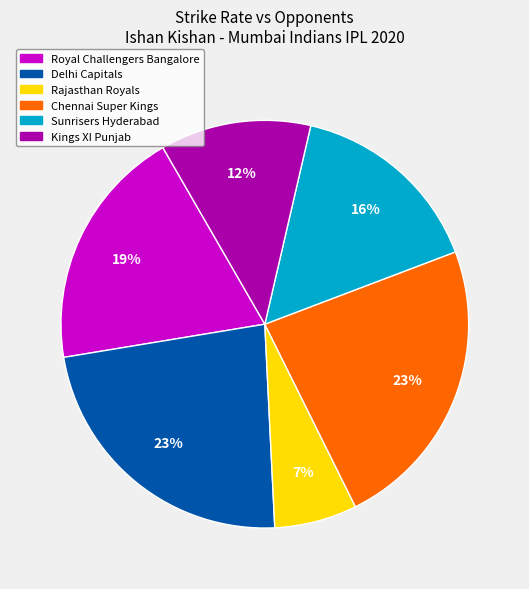

Does any single category account for the majority?

No